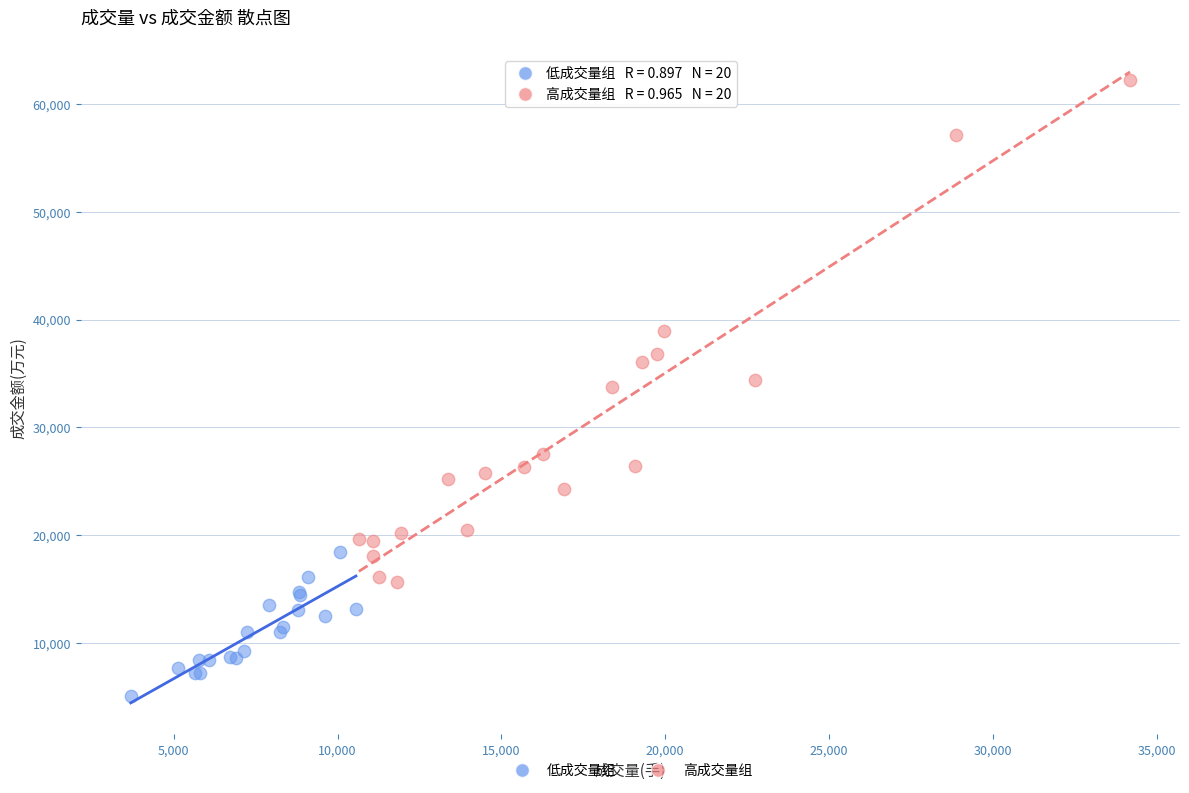

Which series contains the highest Y value?

高成交量组